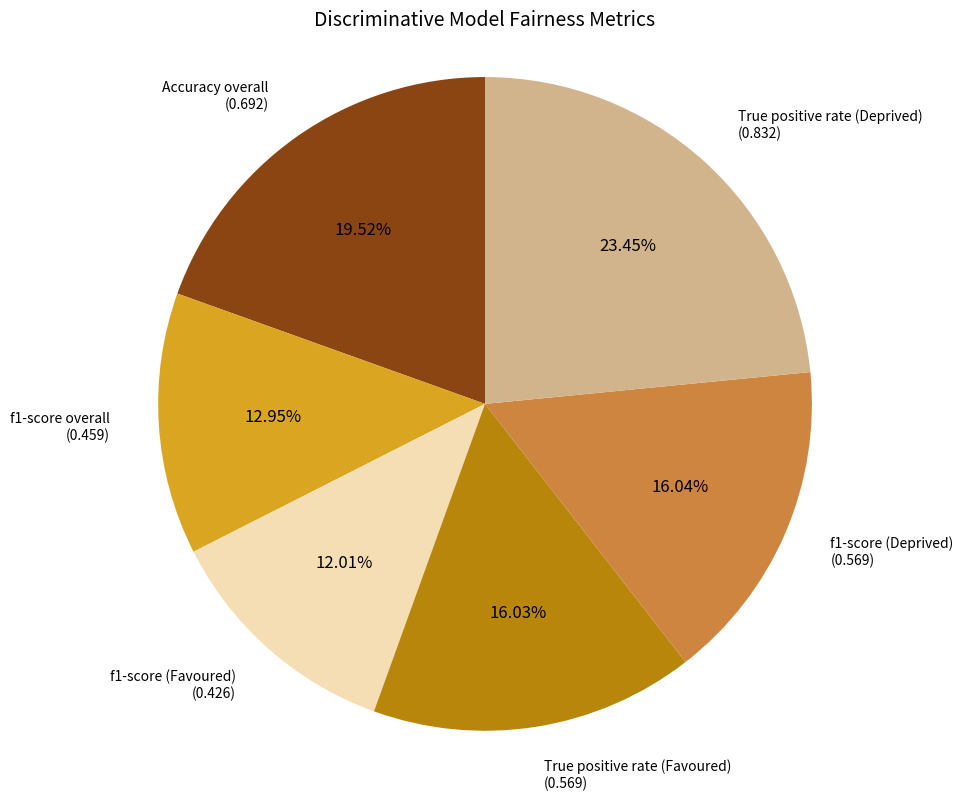

Is there a majority slice in this chart?

No